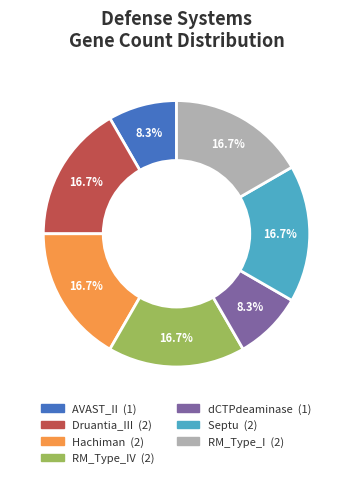

Does any single category account for the majority?

No